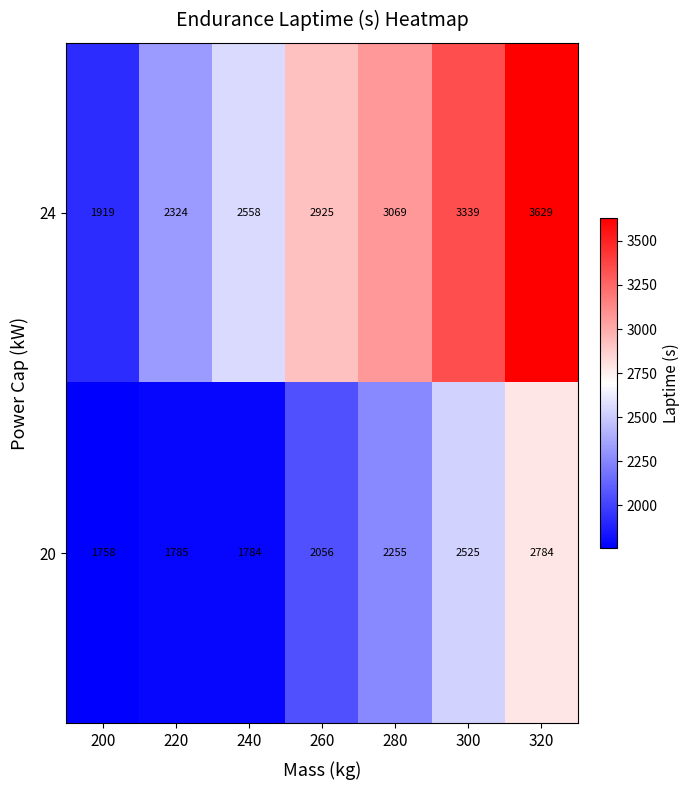

What is the difference between the maximum and minimum values in the 20 series?

1026